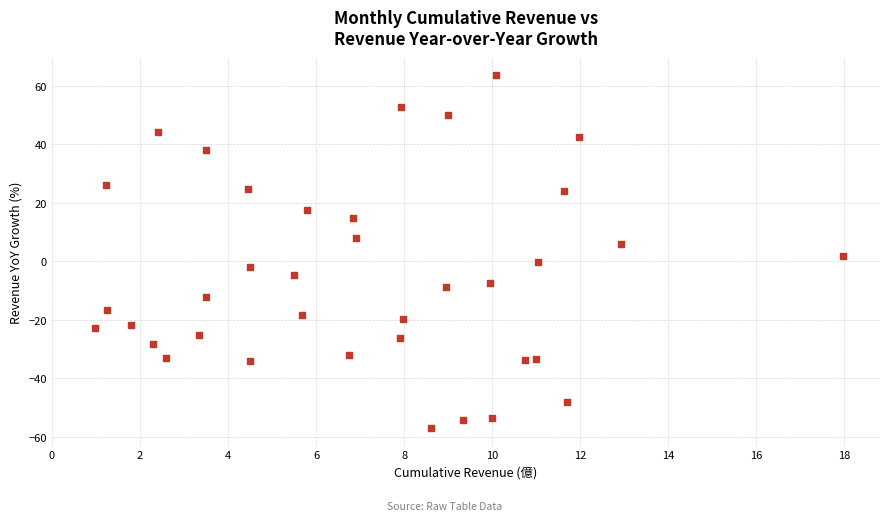

What is the range of Y values (max minus min)?

120.4